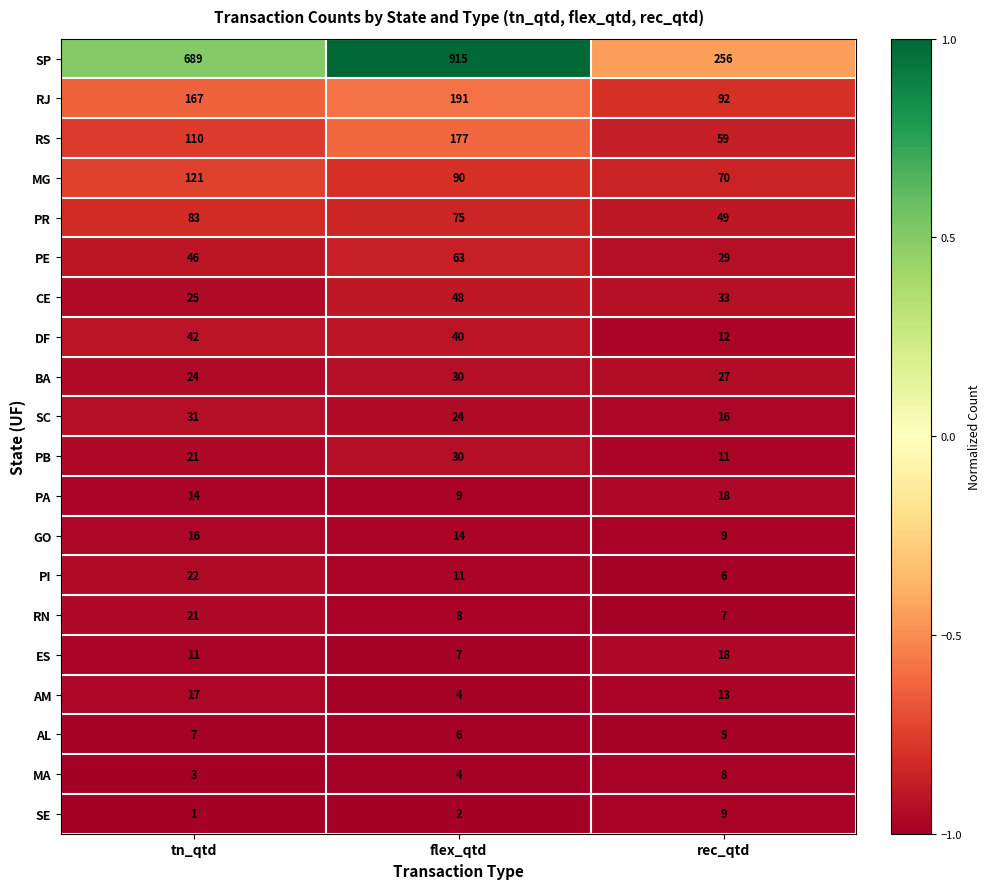

At which category does the chart reach its peak across all series?

flex_qtd